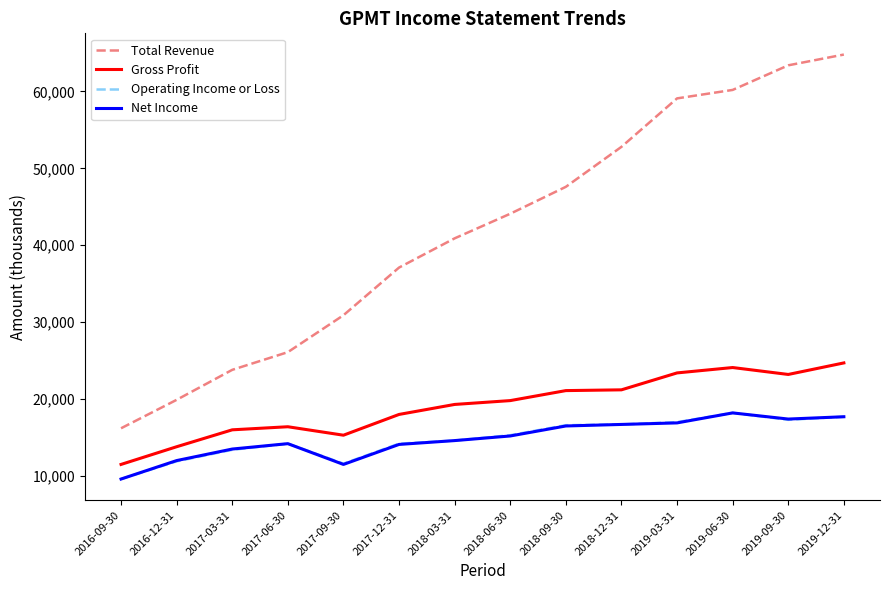

What is the greatest value displayed?

64800